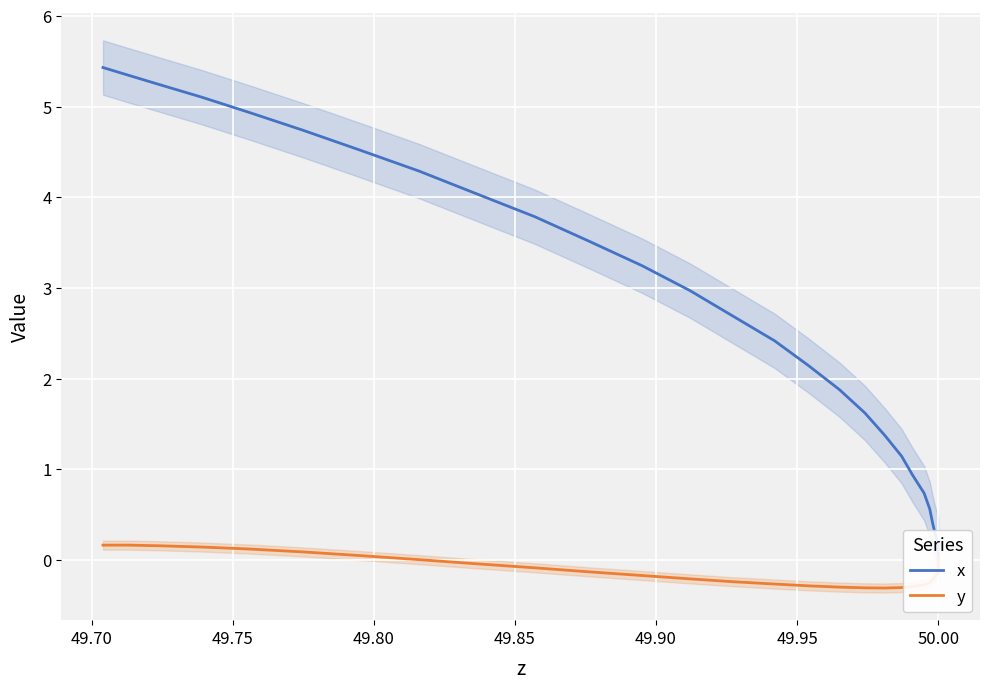

True or false: x has a value of 0.0 at 50.00.

False